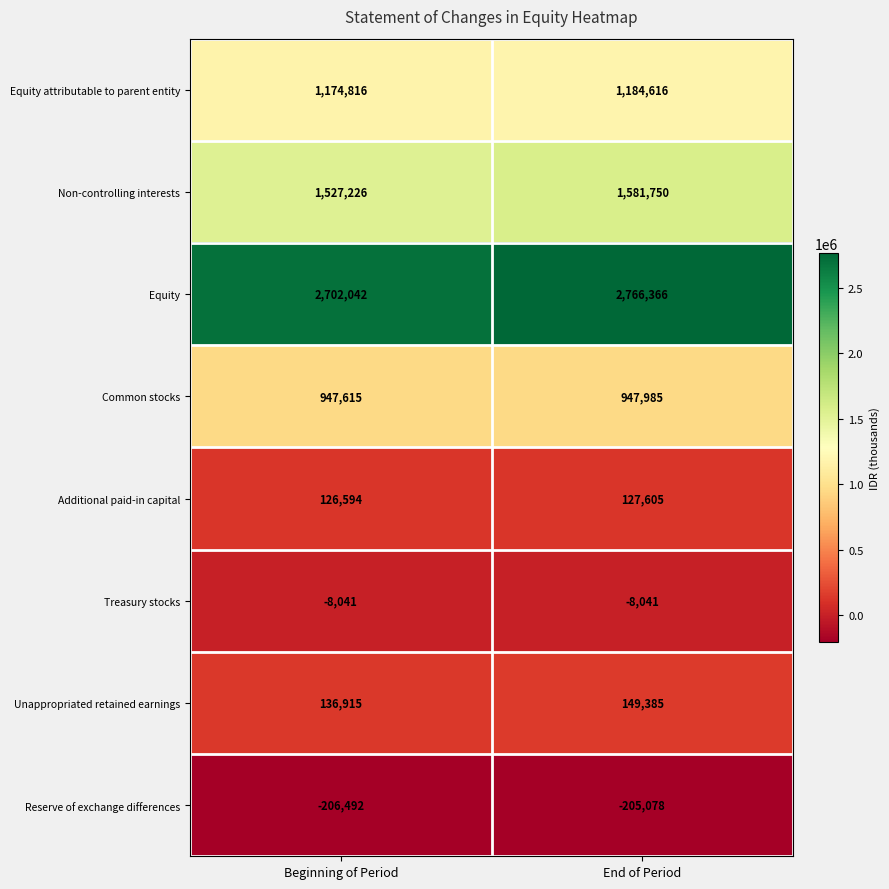

Reading right to left, what are all the values shown in this chart?

Equity attributable to parent entity: 1184616	1174816
Non-controlling interests: 1581750	1527226
Equity: 2766366	2702042
Common stocks: 947985	947615
Additional paid-in capital: 127605	126594
Treasury stocks: -8041	-8041
Unappropriated retained earnings: 149385	136915
Reserve of exchange differences: -205078	-206492